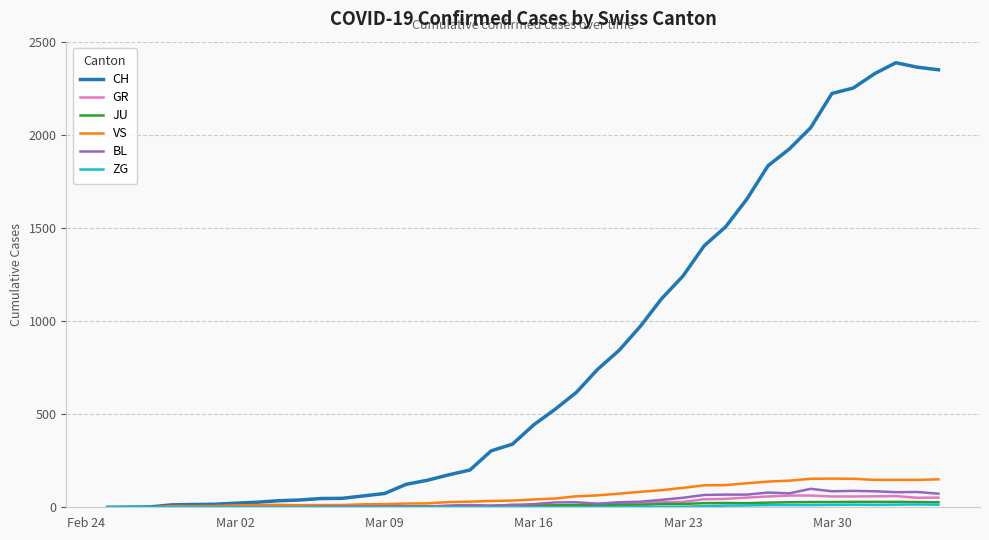

What is the greatest value displayed?

2387